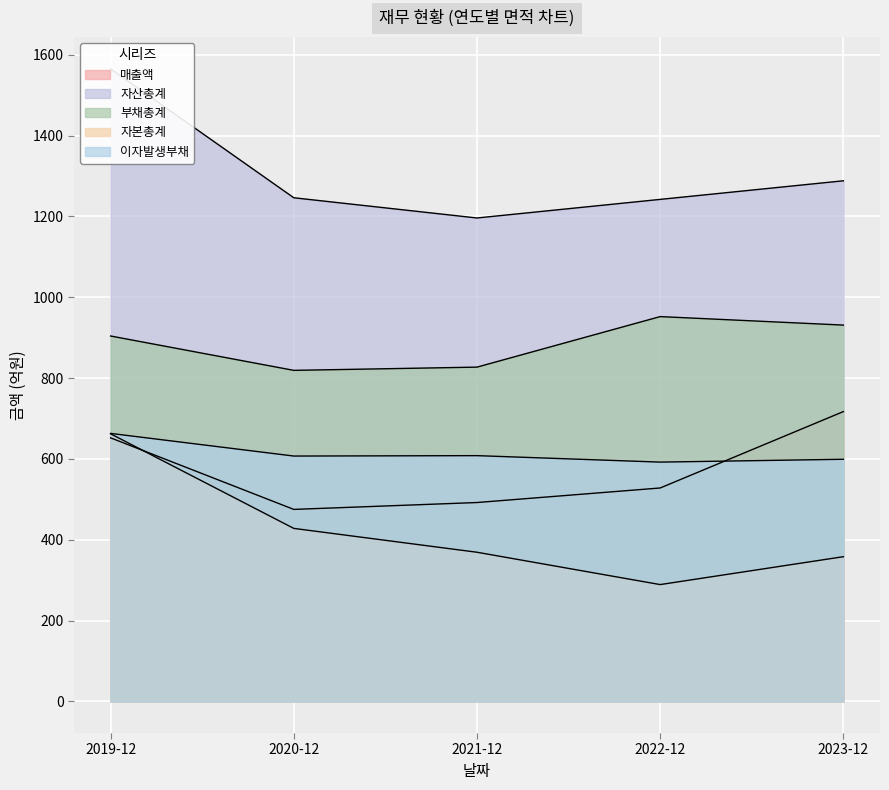

At which category does 이자발생부채 reach its first local peak?

2021-12